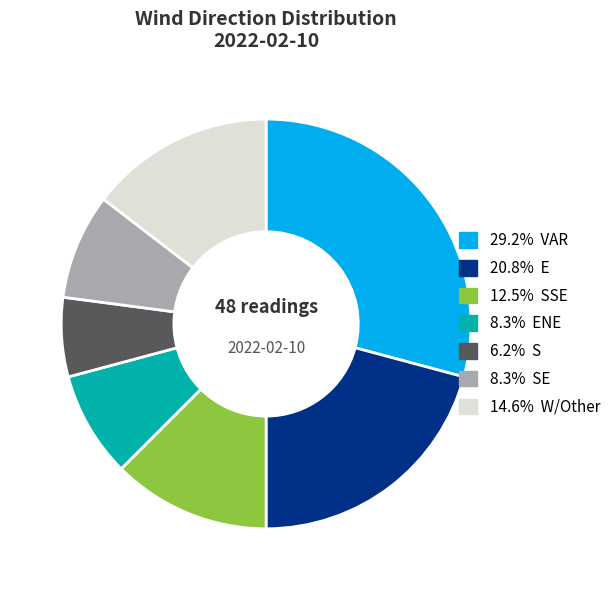

Does any single category account for the majority?

No